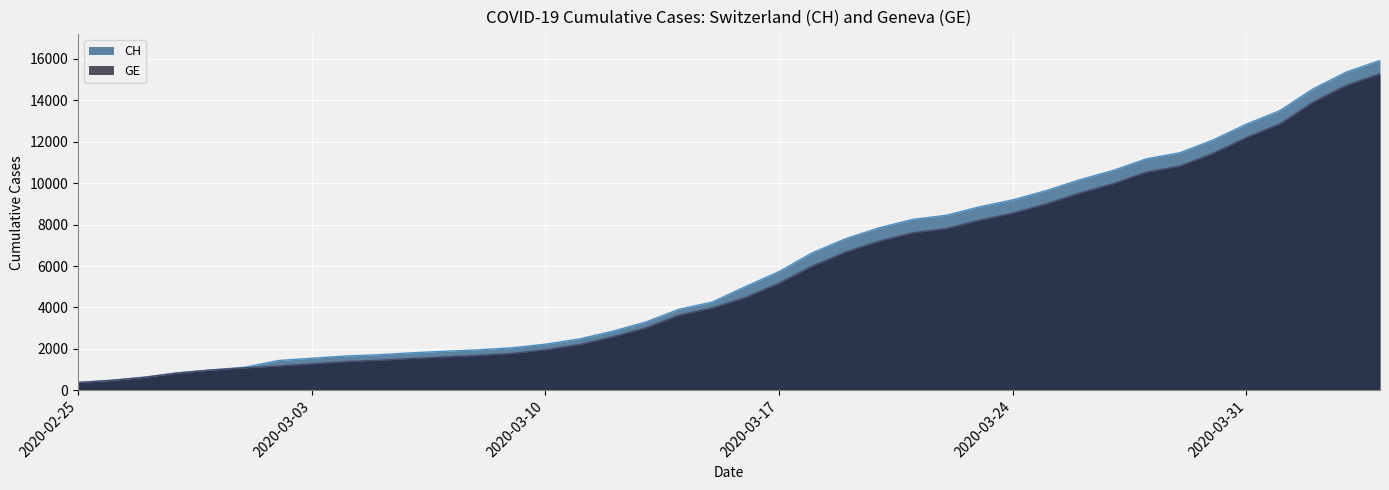

True or false: GE has a value of 3978 at 2020-03-15.

True